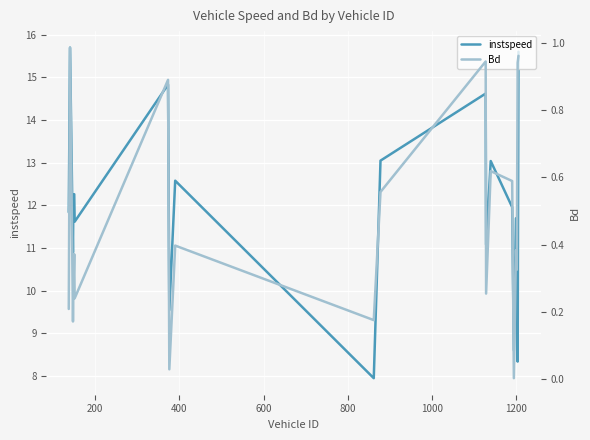

Rank the series by their average value, from highest to lowest.

instspeed, Bd